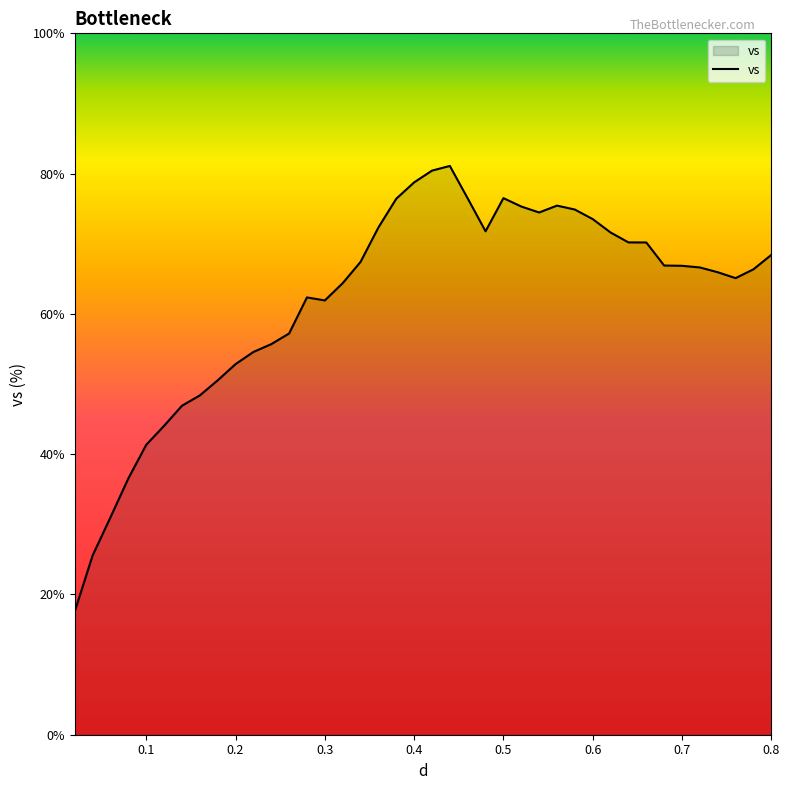

What is the smallest value displayed?

17.6